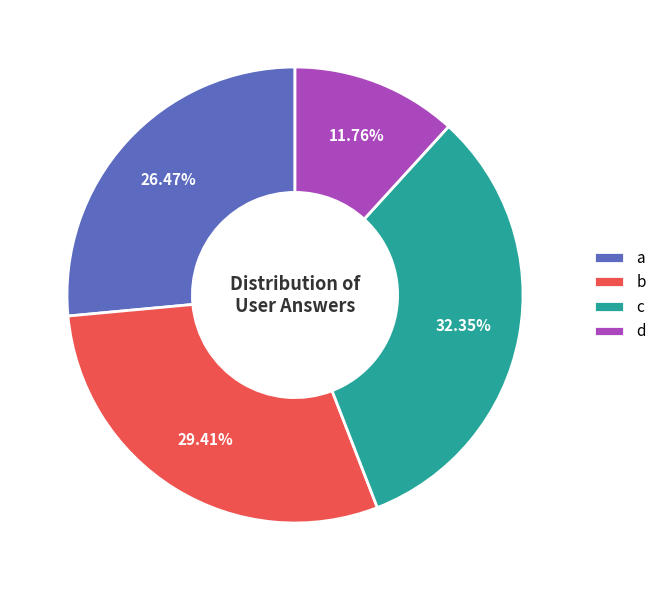

Rank the categories by value from highest to lowest.

c, b, a, d